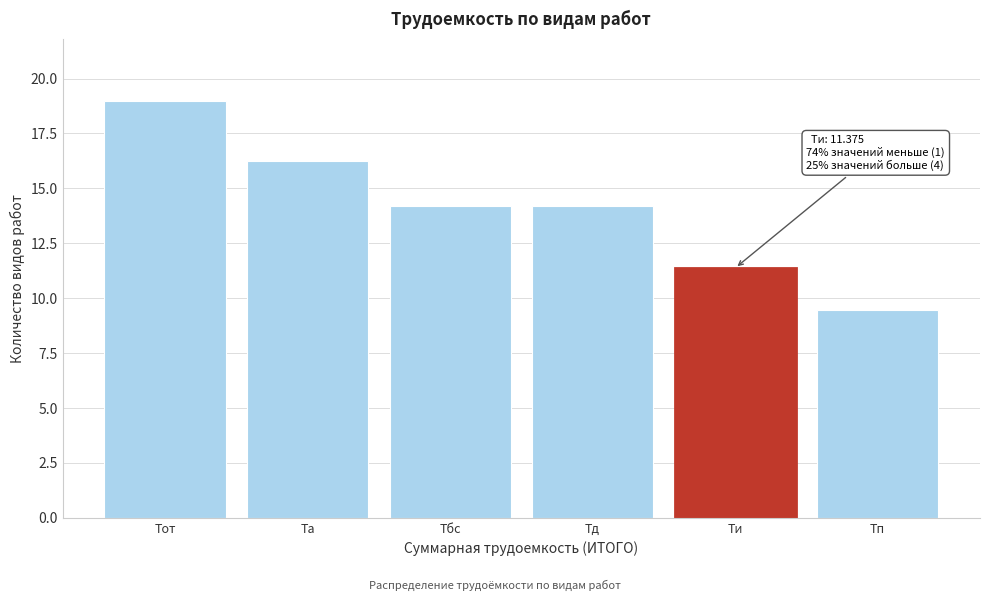

Between Тд and Та, which is larger?

Та